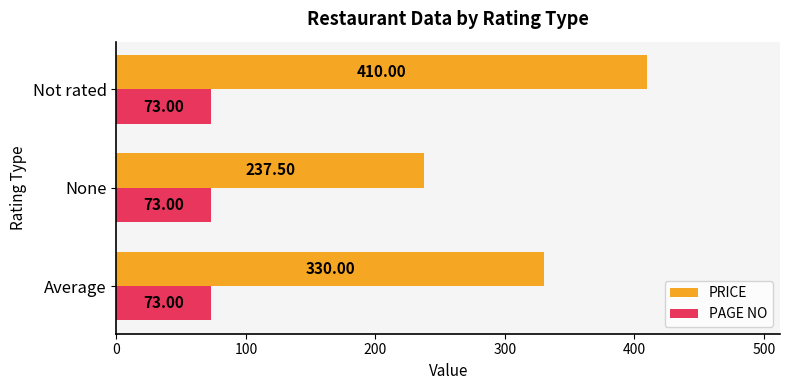

Which series has the largest total across all categories?

PRICE